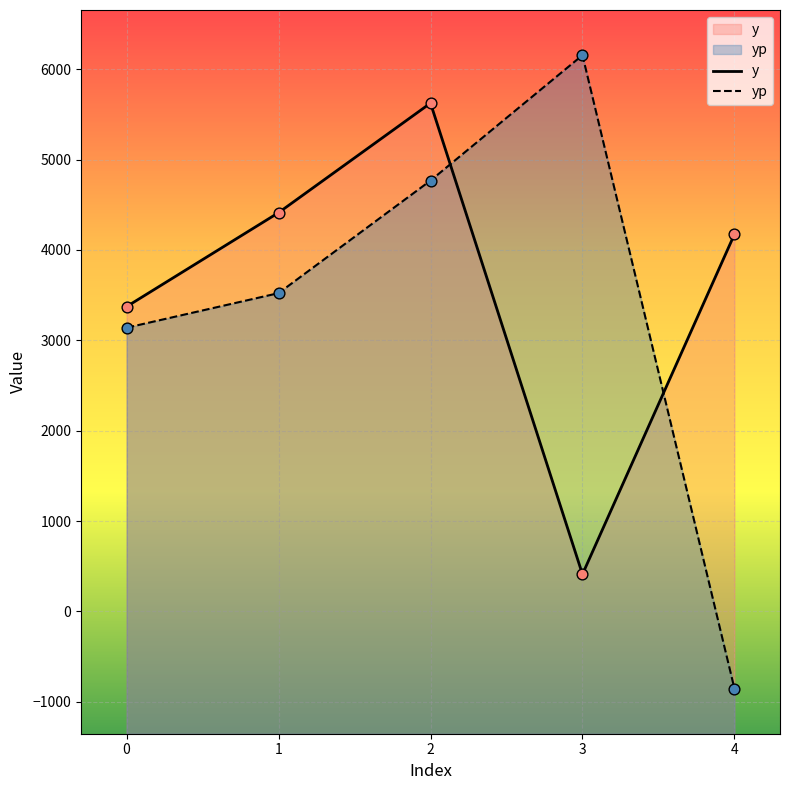

At how many categories does at least one series exceed 5006?

2